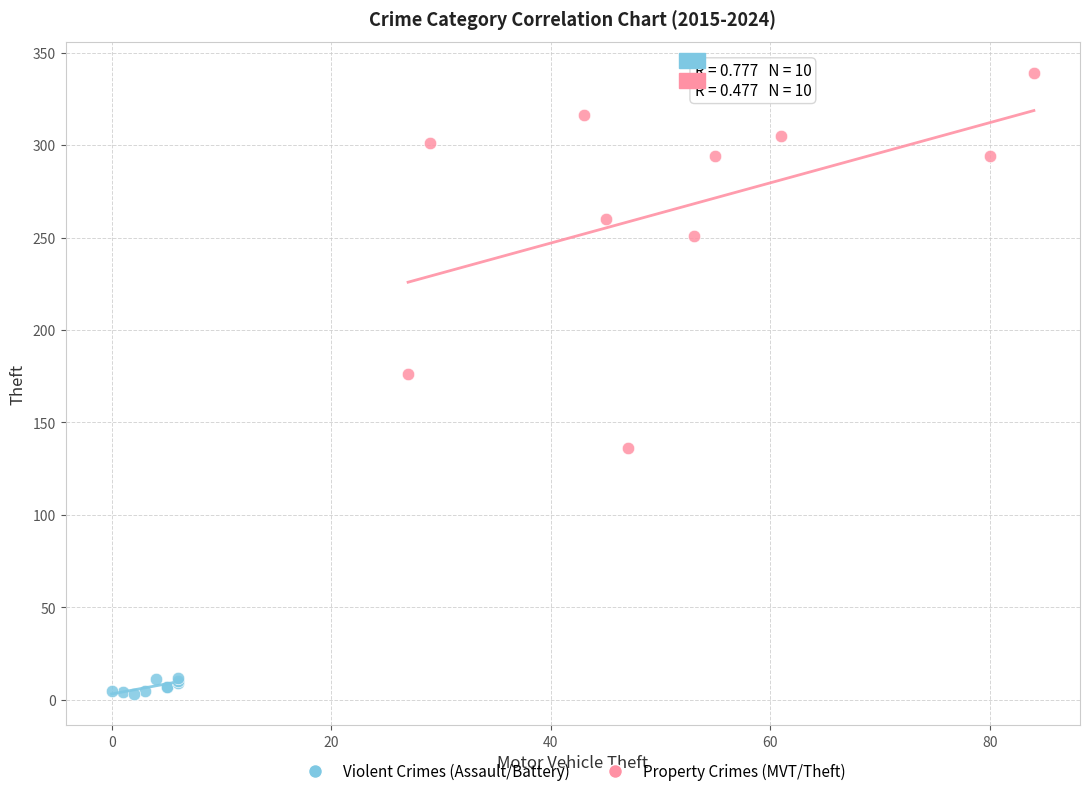

Which series has the largest Y range (max minus min)?

Property Crimes (MVT/Theft)